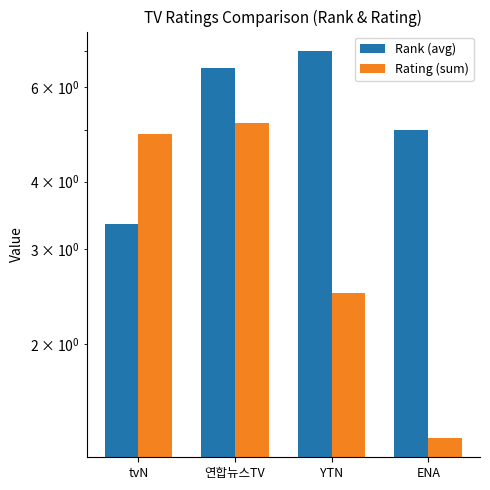

Count the Rank (avg) values in the range 5 to 7.

3